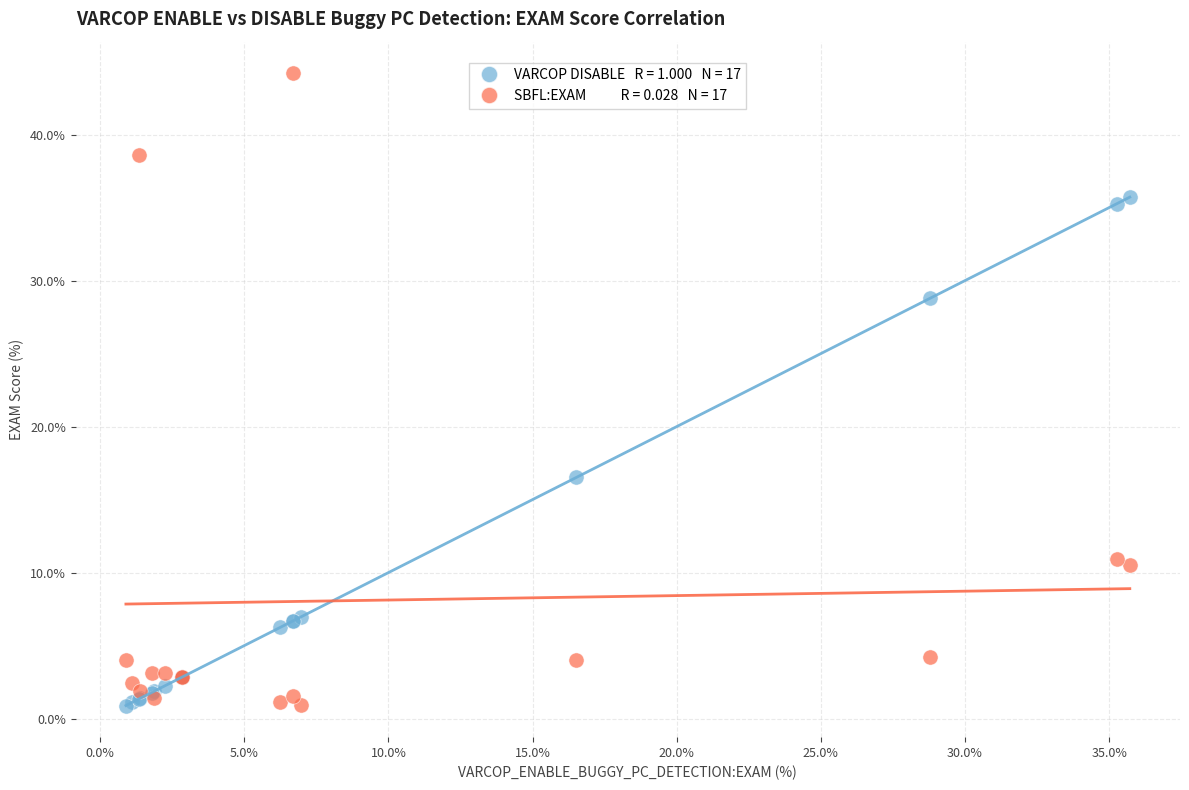

Across all series, what Y value is closest to 22?

16.5